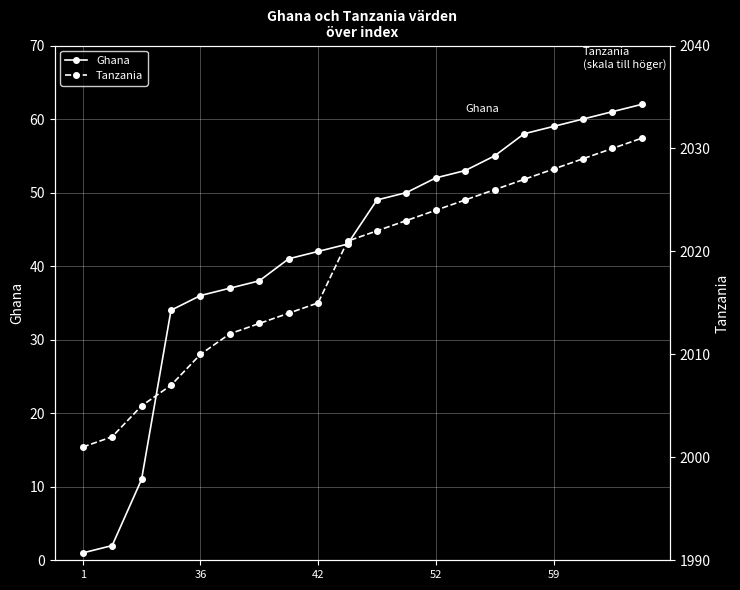

The Ghana series shows 22 at 52. True or false?

False